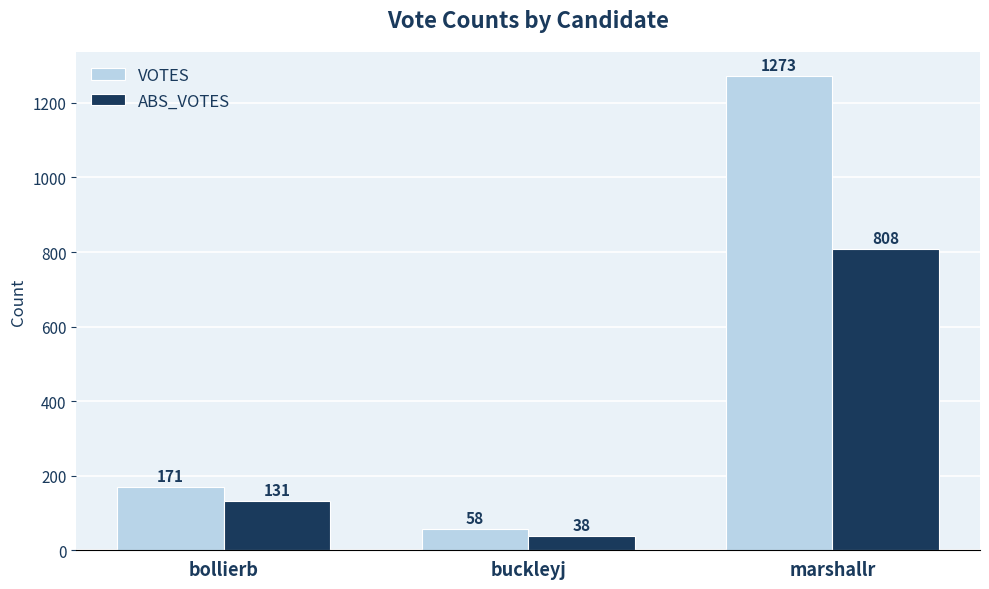

What is the value of the ABS_VOTES bar at the 2nd from the left?

38